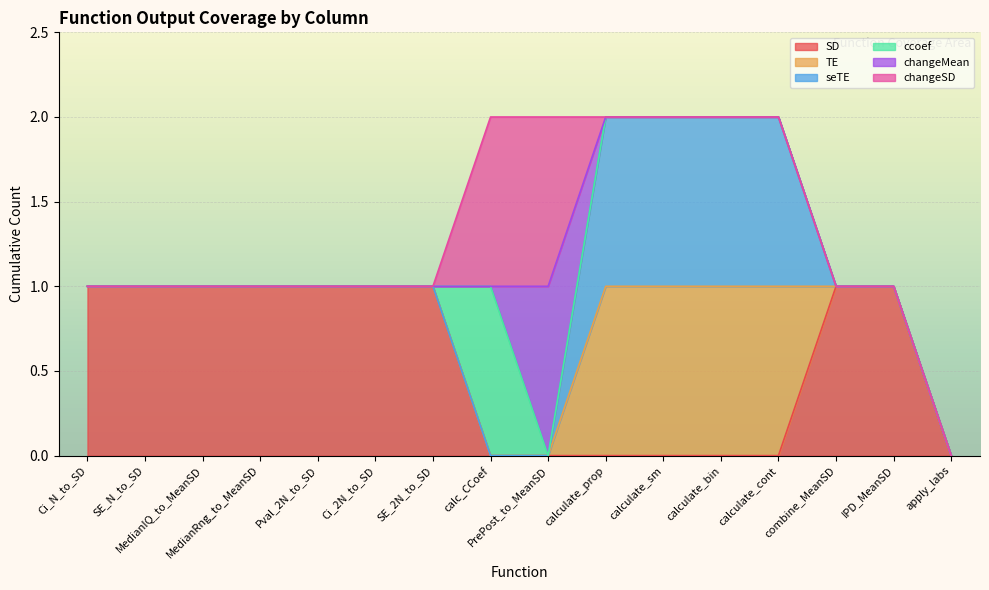

Which series changed the most between calculate_bin and calculate_cont?

SD